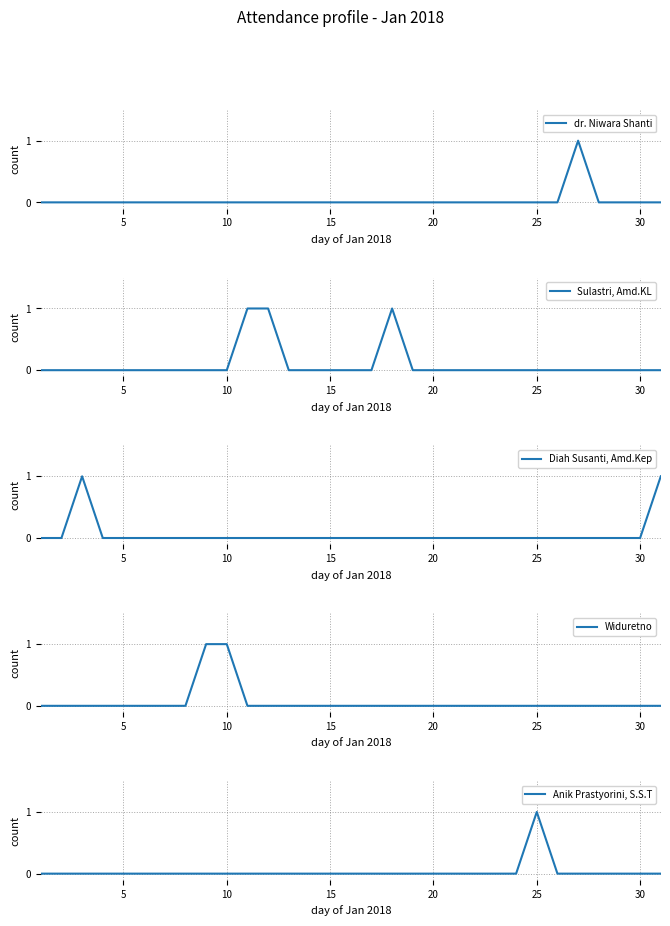

True or false: Diah Susanti, Amd.Kep and Widuretno intersect in this chart.

False